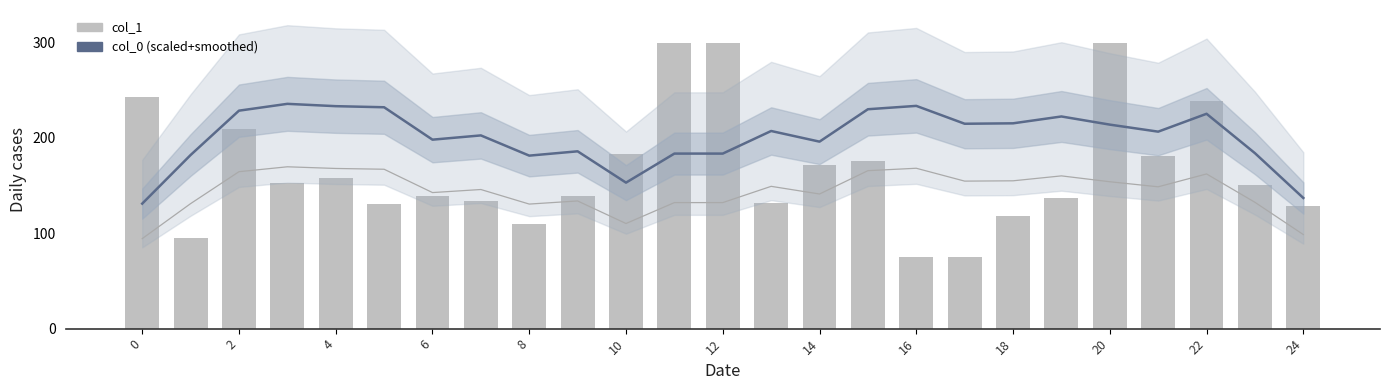

At how many categories does at least one series exceed 148?

24